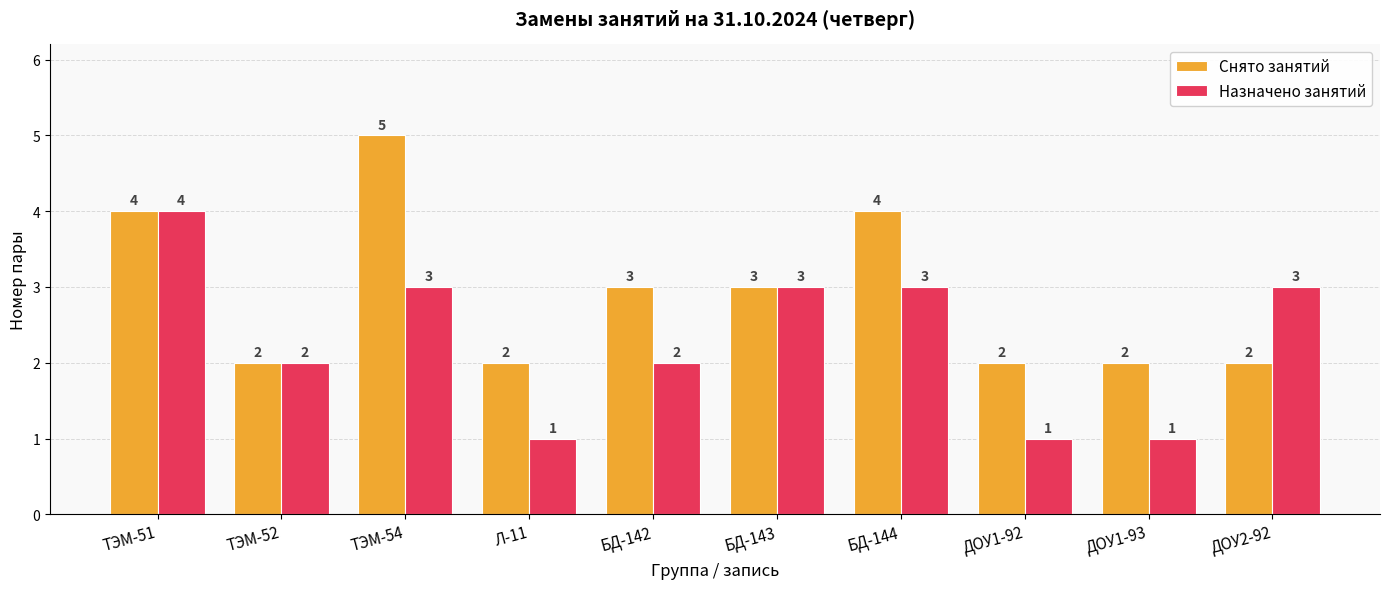

What position from the left is ДОУ2-92?

10